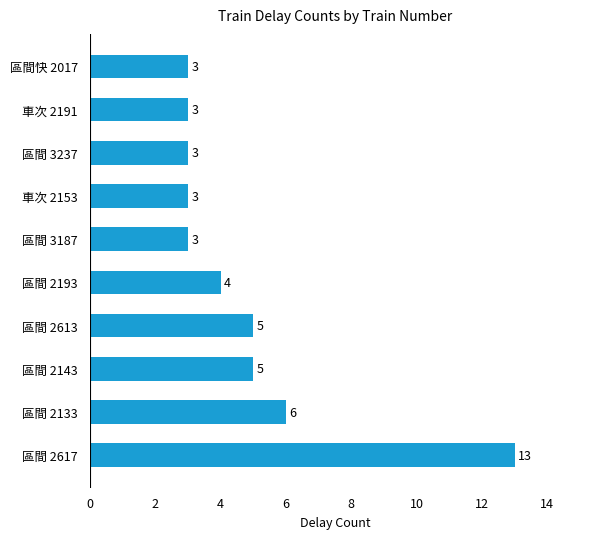

What is the average value?

5